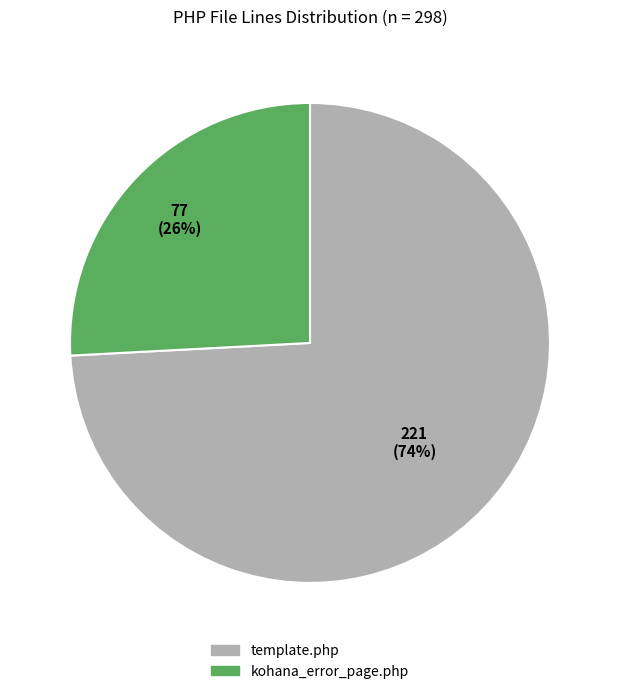

Does any single category account for the majority?

Yes